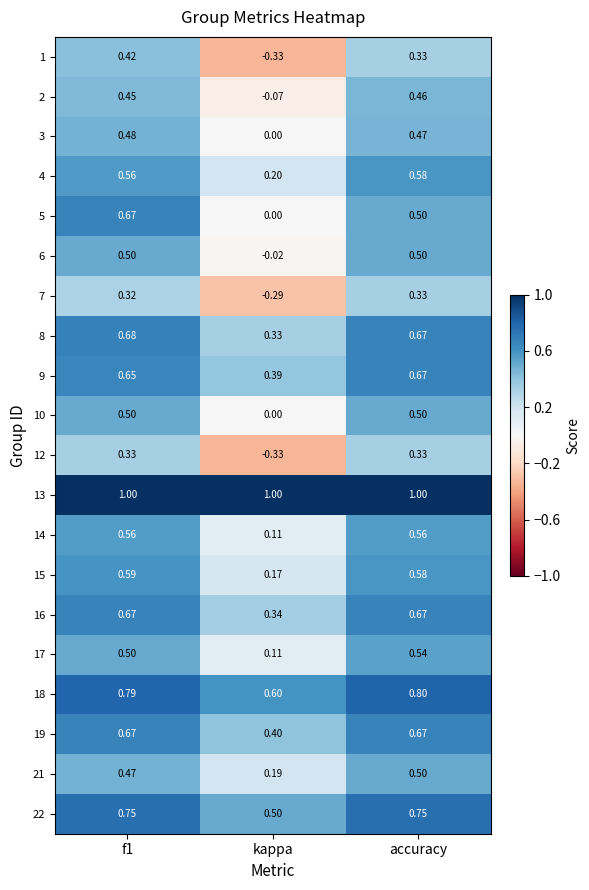

Count the number of categories in the chart.

3